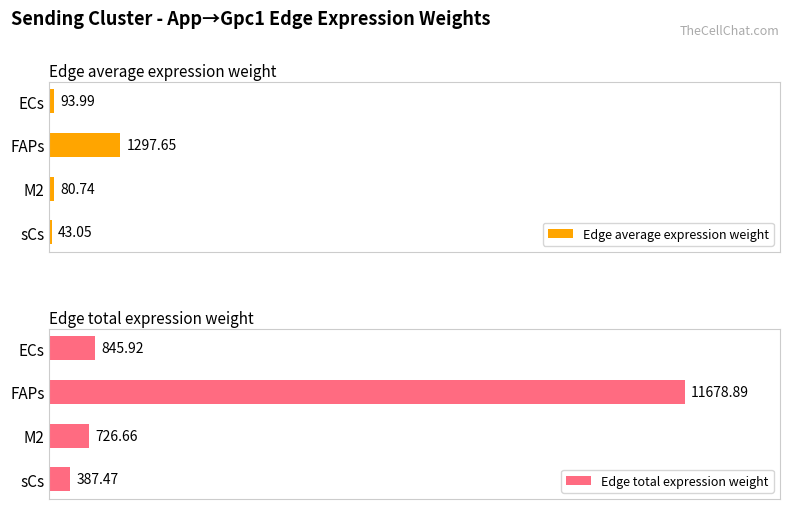

Which category has the lowest value in the Edge total expression weight series?

sCs